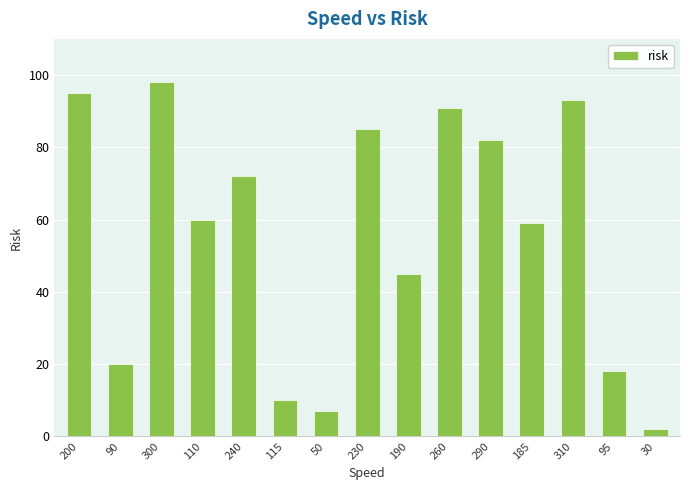

True or false: the data shows 60 at 110.

True